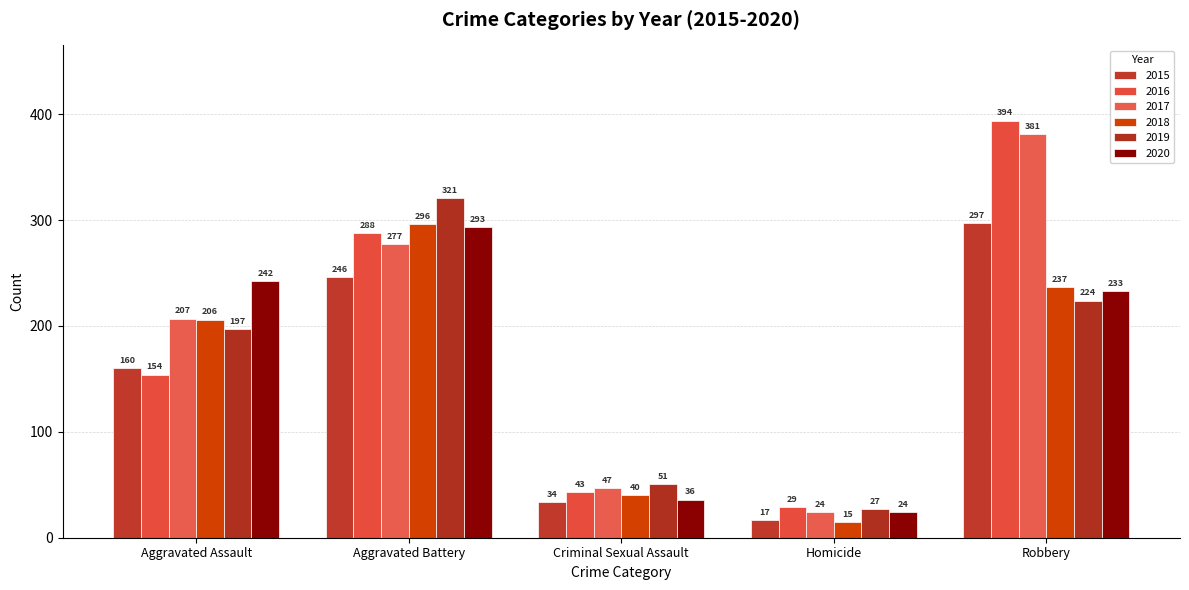

Reading left to right, extract all data points from this chart.

2015: 160	246	34	17	297
2016: 154	288	43	29	394
2017: 207	277	47	24	381
2018: 206	296	40	15	237
2019: 197	321	51	27	224
2020: 242	293	36	24	233